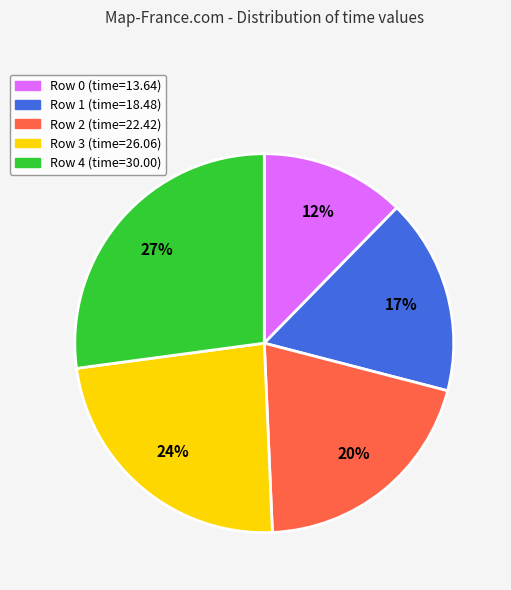

Is Row 3 the majority of the pie?

No